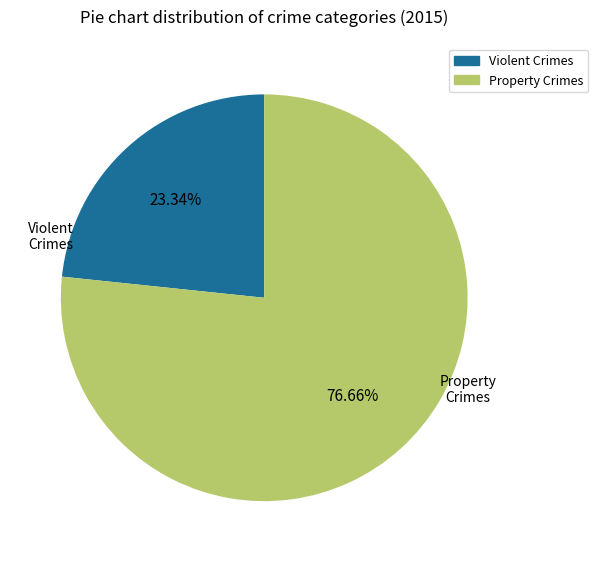

How many slices are in this pie chart?

2